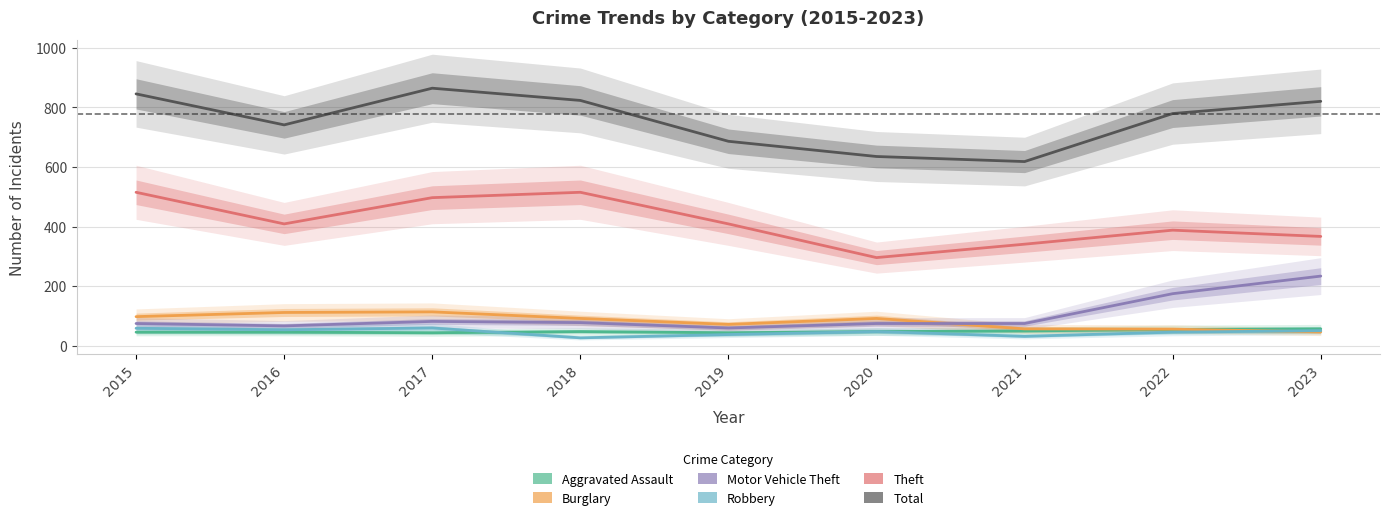

True or false: Total and Robbery cross at least once.

False